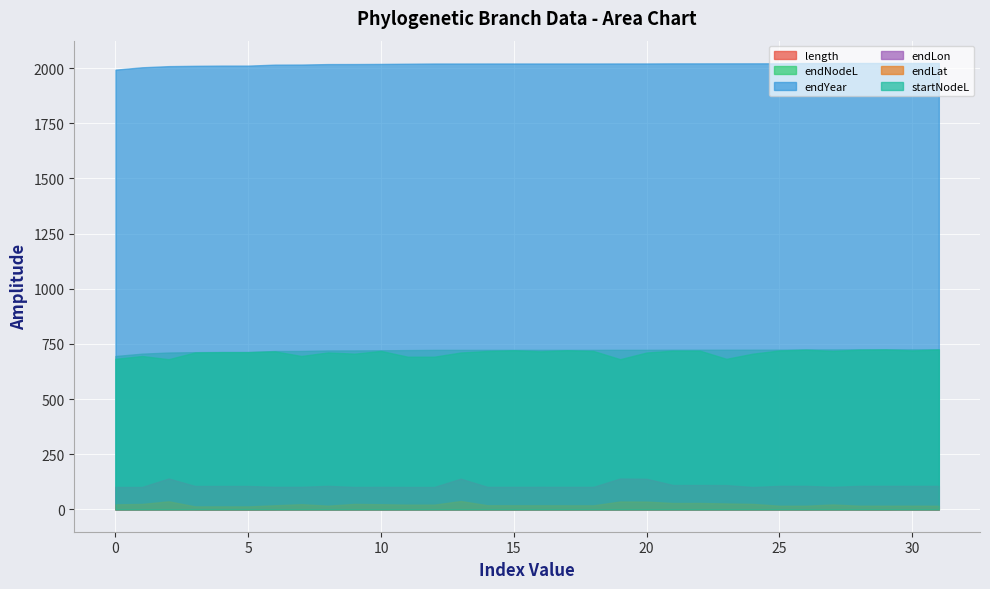

At which category does endLon reach its first local peak?

2